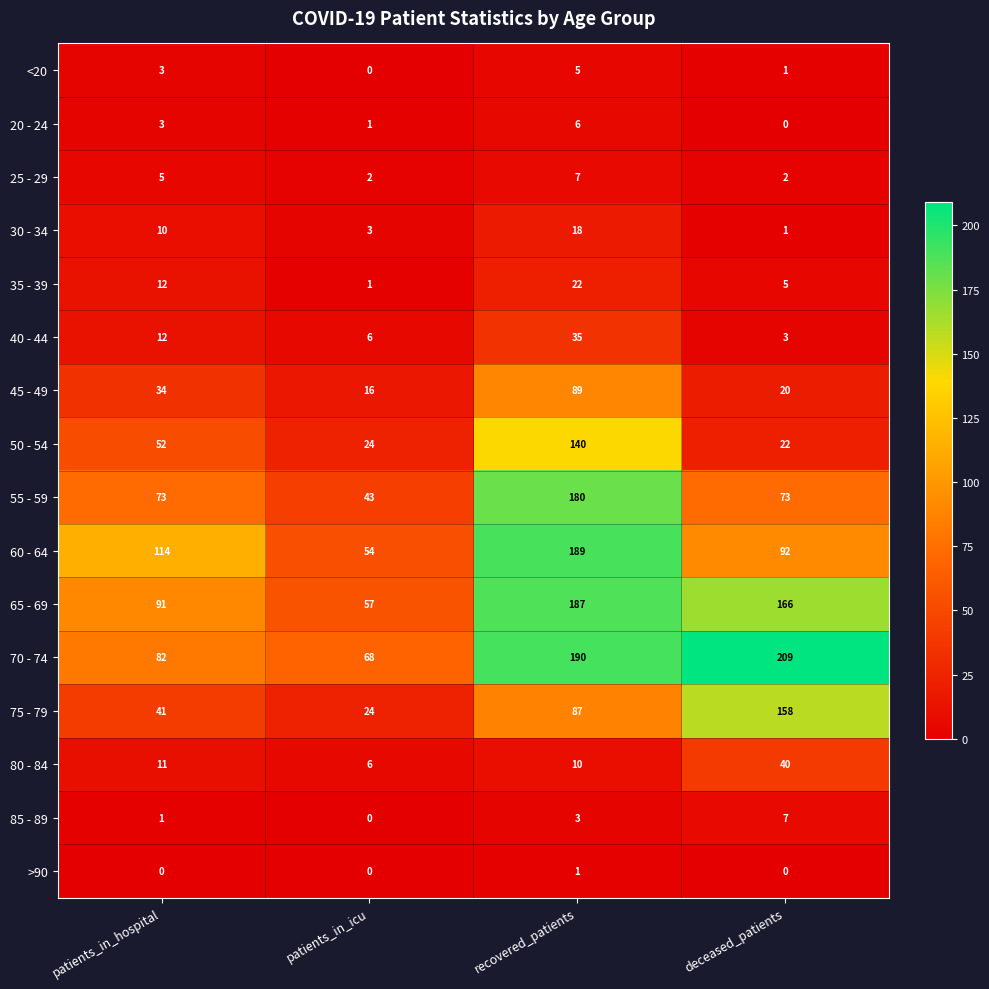

At which category is the sum across all series the highest?

recovered_patients